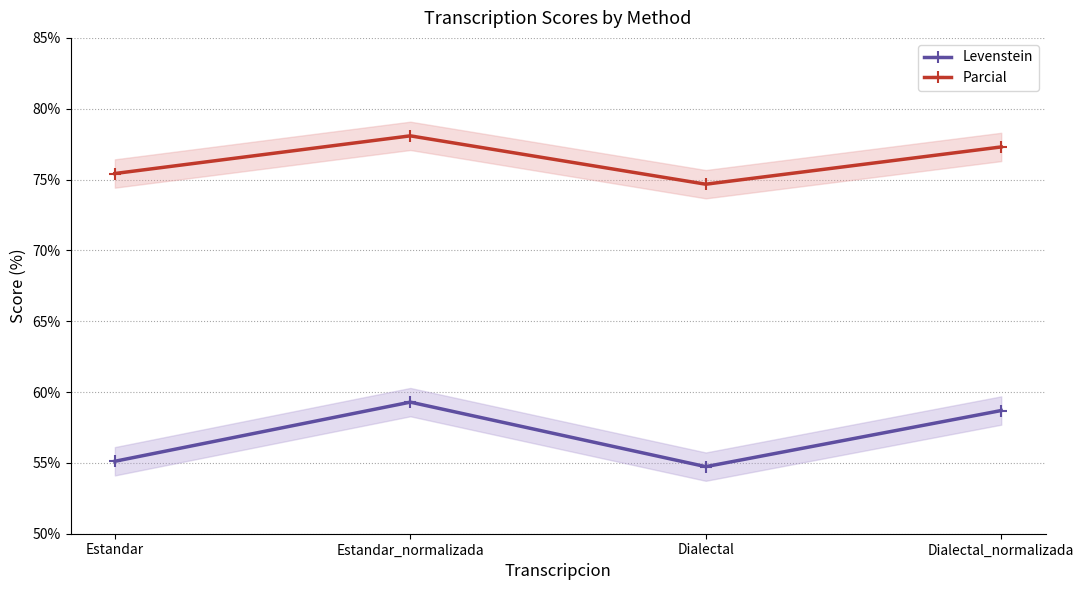

List the labels in order of Parcial value, largest first.

Estandar_normalizada, Dialectal_normalizada, Estandar, Dialectal